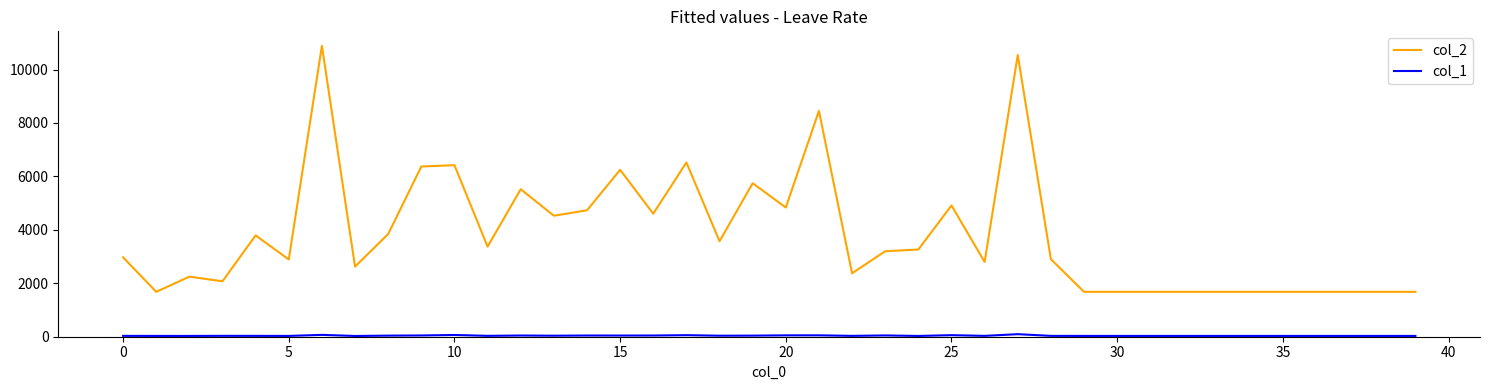

What is the greatest value displayed?

10887